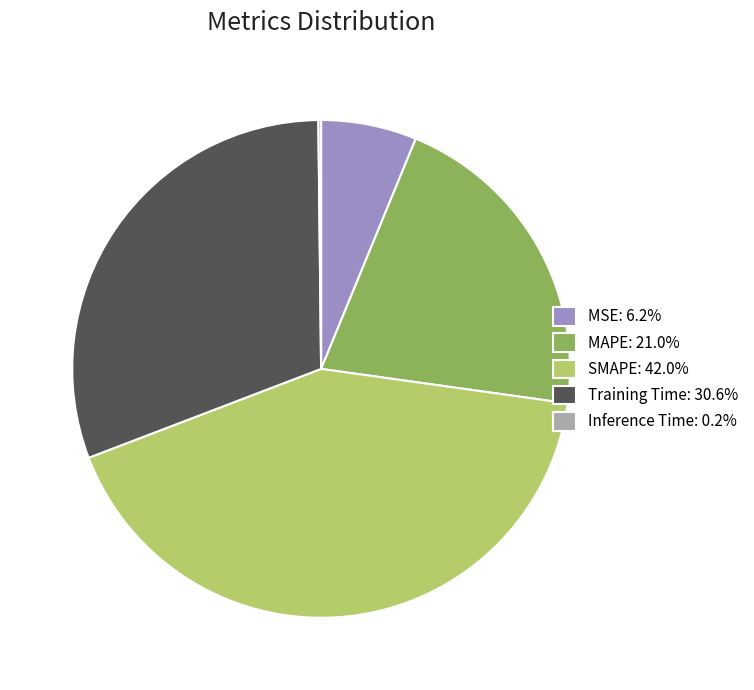

Which category has the biggest portion of the pie?

SMAPE